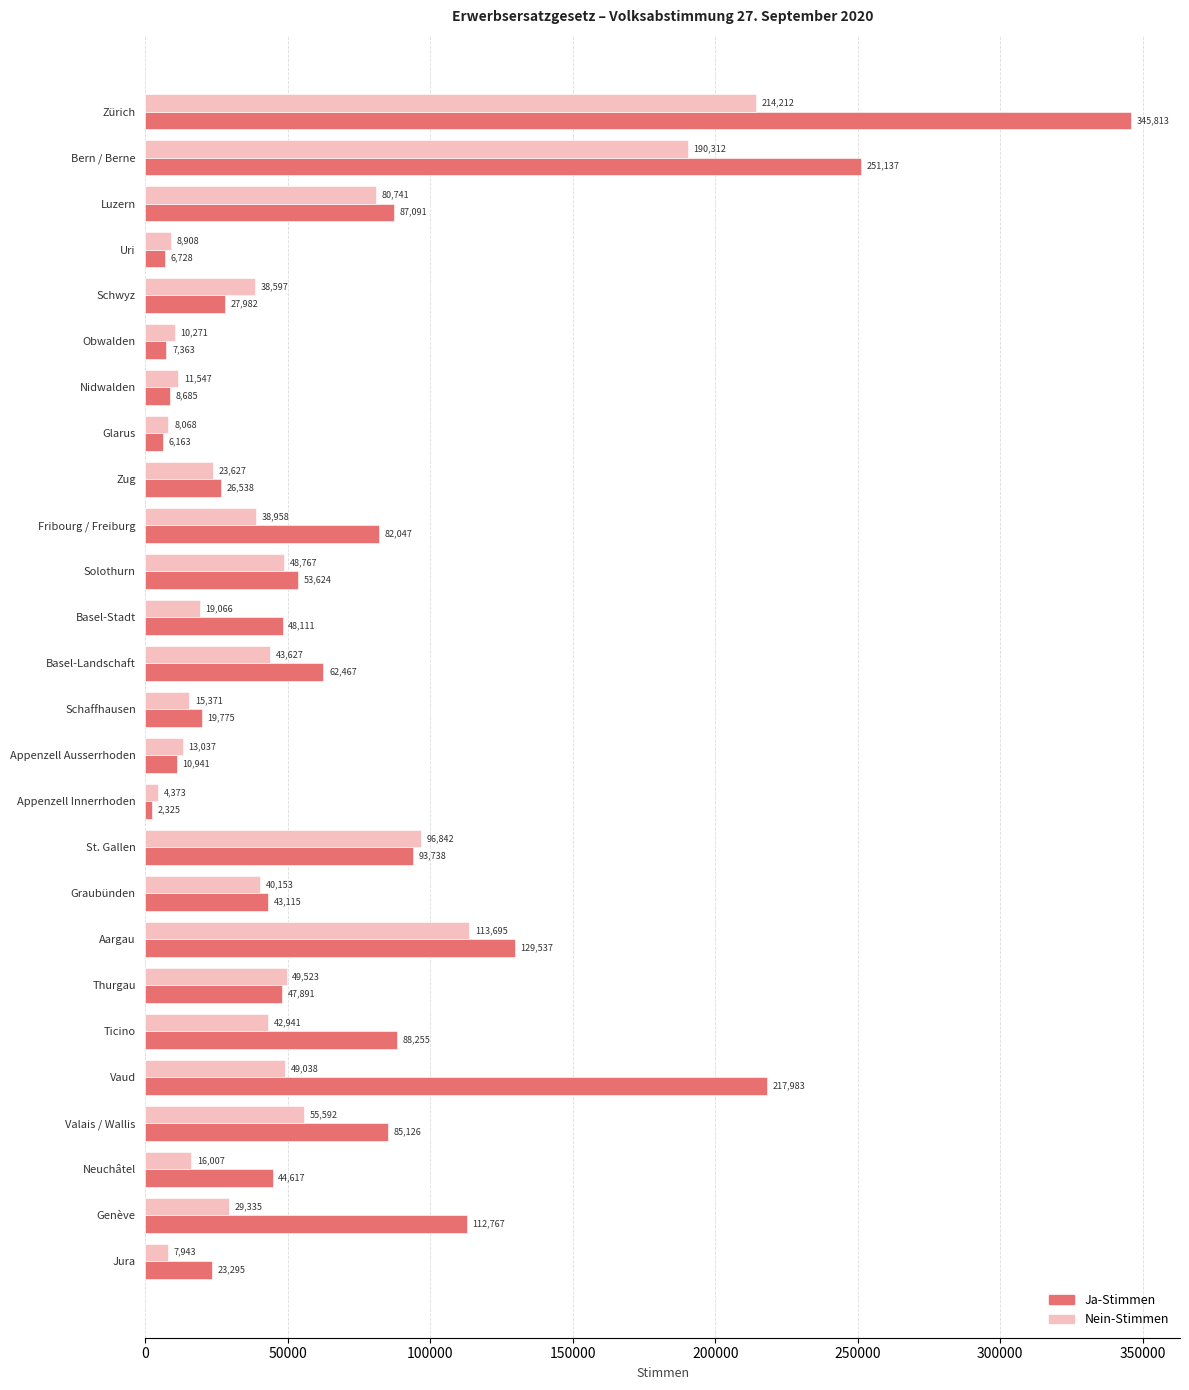

Is the value of Nein-Stimmen at Bern / Berne greater than the value of Ja-Stimmen at Obwalden?

Yes